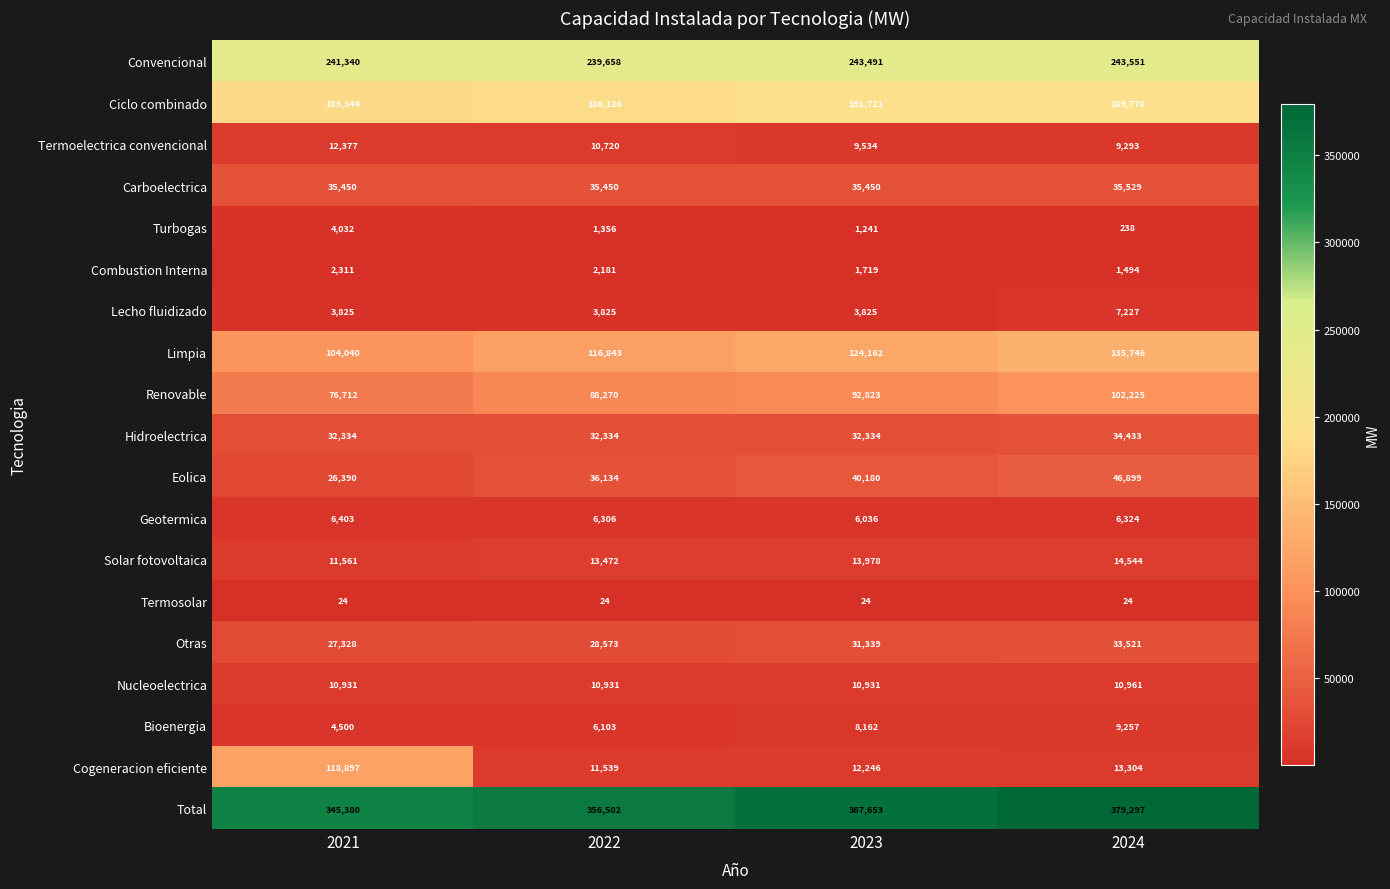

Count the Eolica values in the range 36134 to 46899.

3